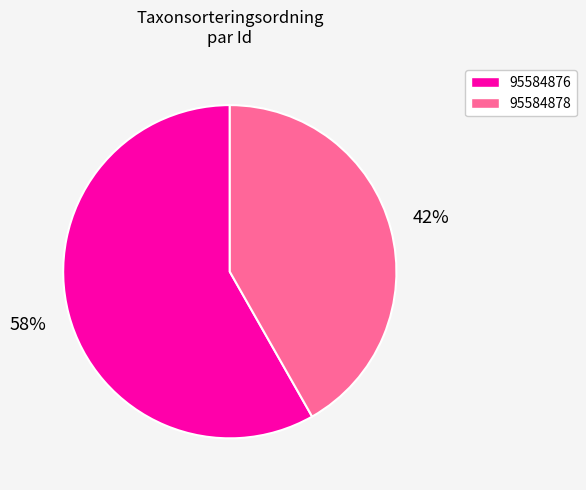

To the nearest percent, what is the average slice percentage?

50%